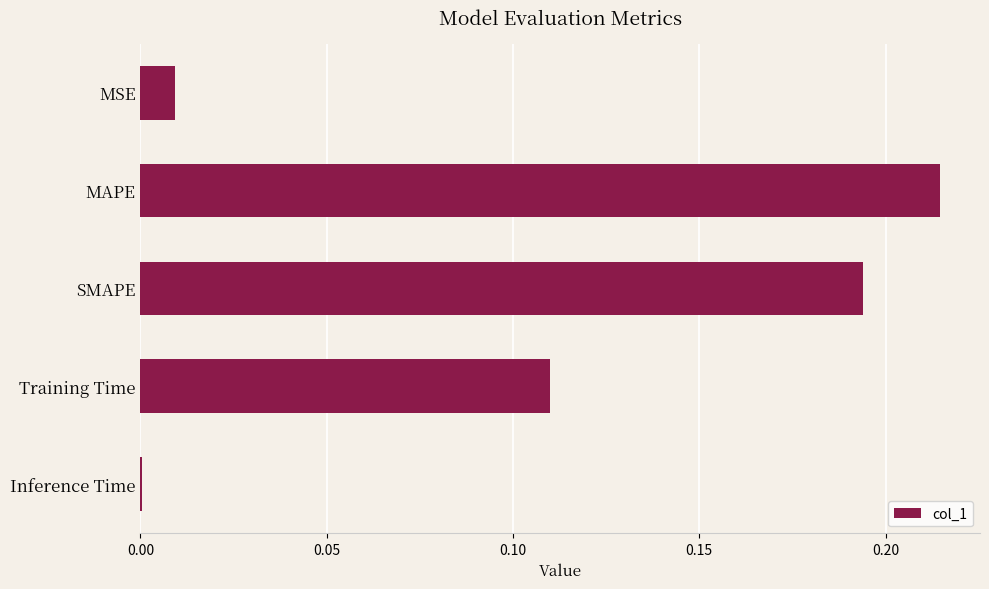

The value at SMAPE is 0.3. True or false?

False